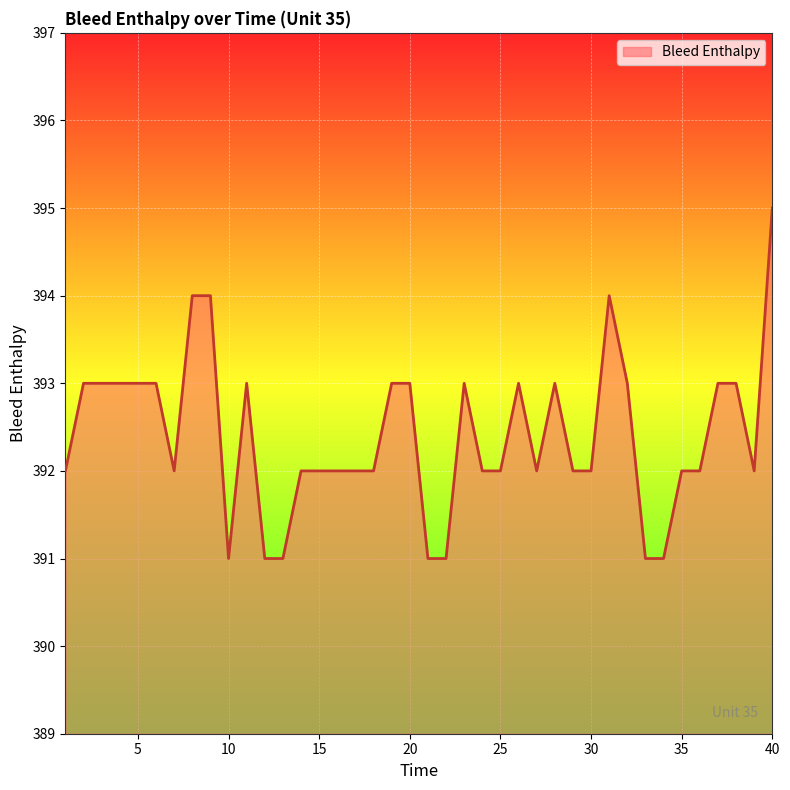

What is the sum of all values?

15696